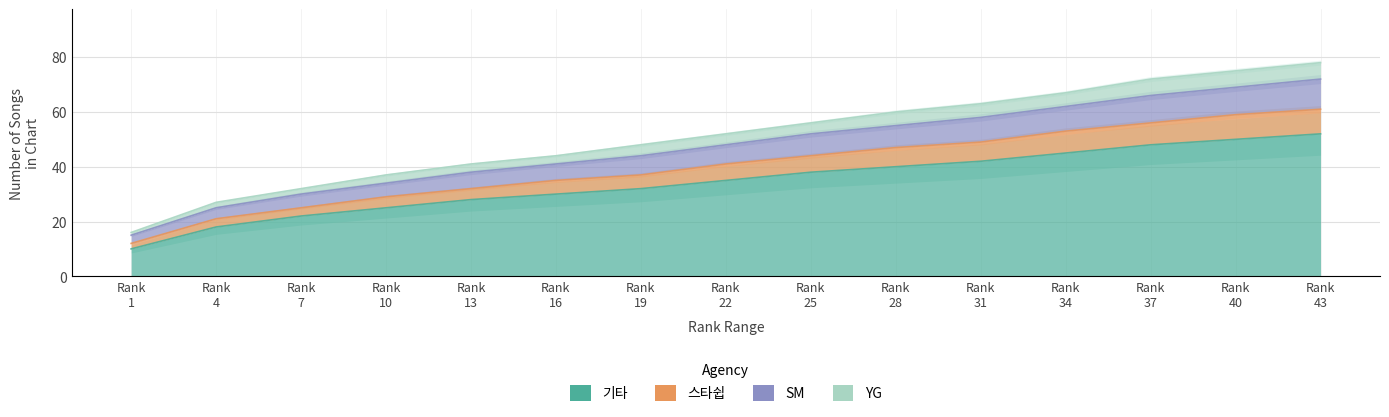

True or false: SM and 스타쉽 cross at least once.

False